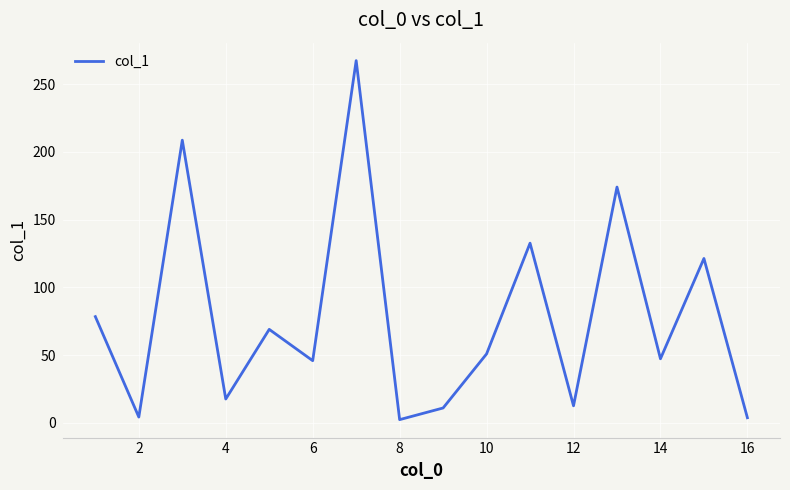

What is the difference between the maximum and minimum values?

264.9